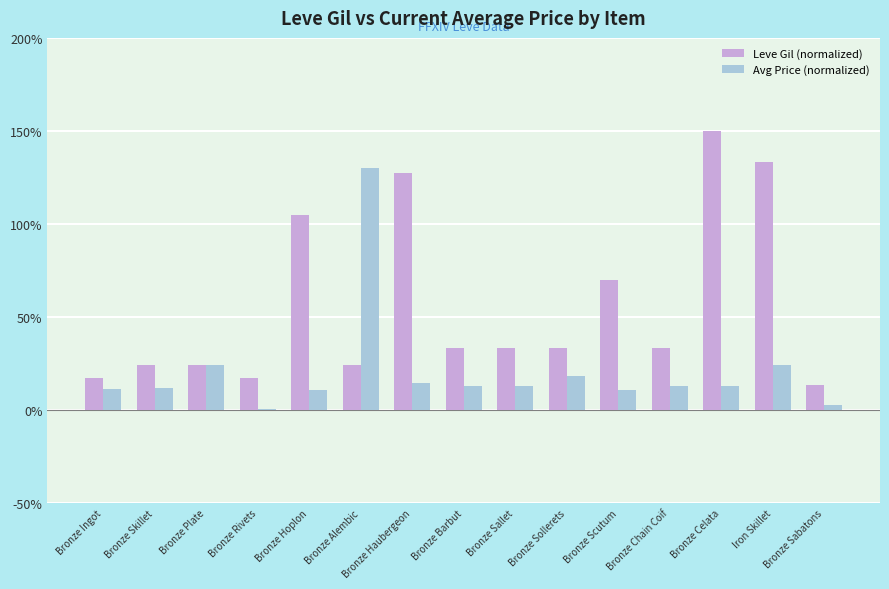

True or false: Leve Gil (normalized) has a value of 21.4 at Bronze Chain Coif.

False